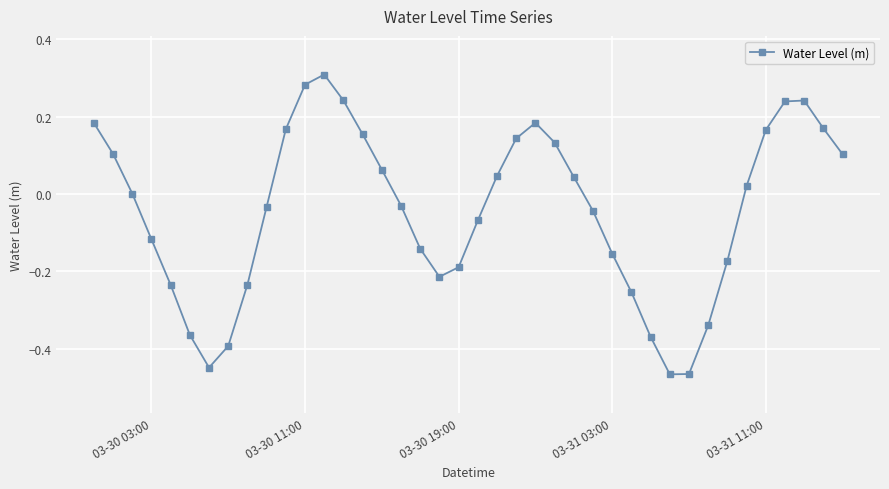

True or false: there are more than 2 points higher than both neighbors.

True